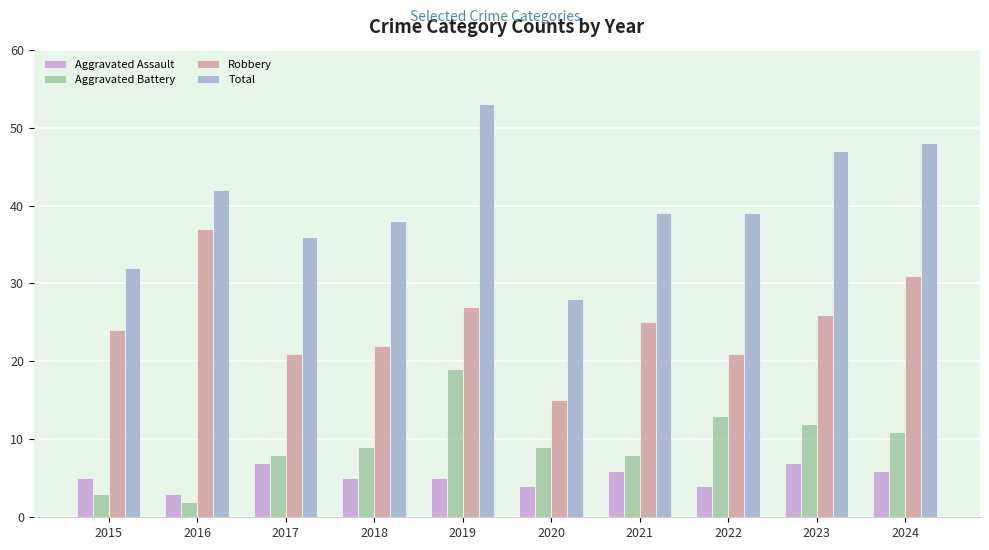

What is the difference between the maximum and minimum values in the Robbery series?

22